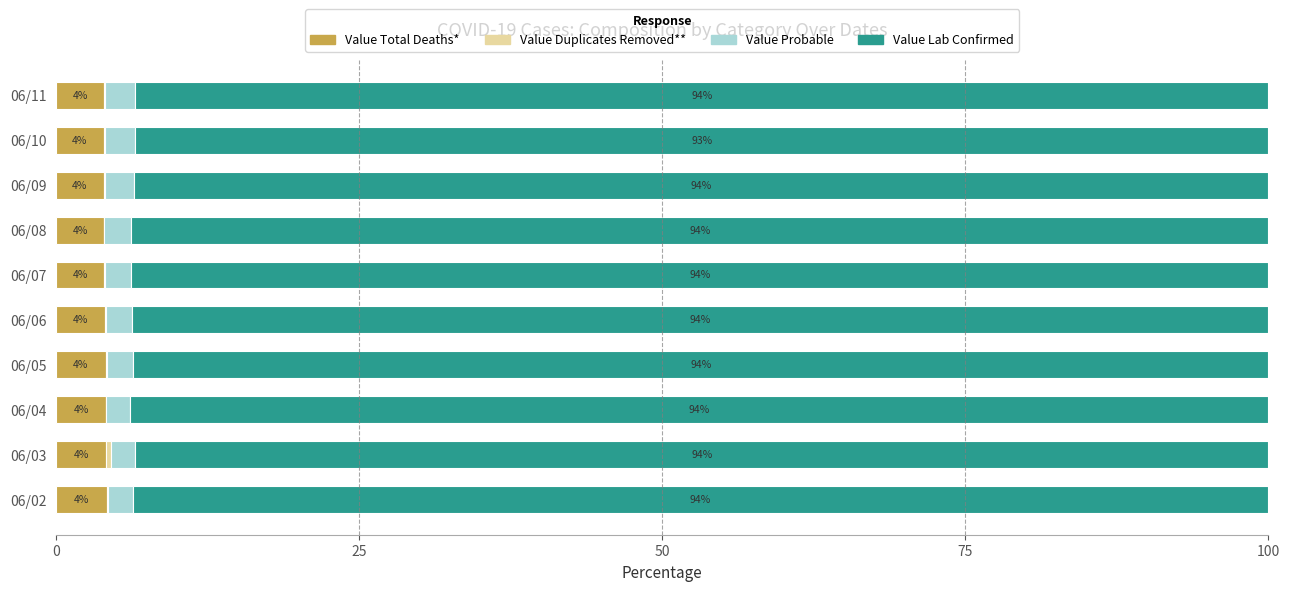

What is the total value across all series at 06/06?

100.0